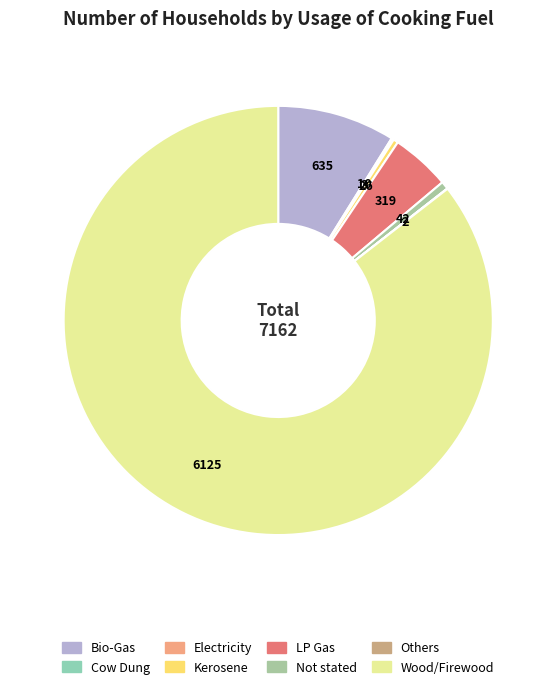

Which slice is the smallest?

Others